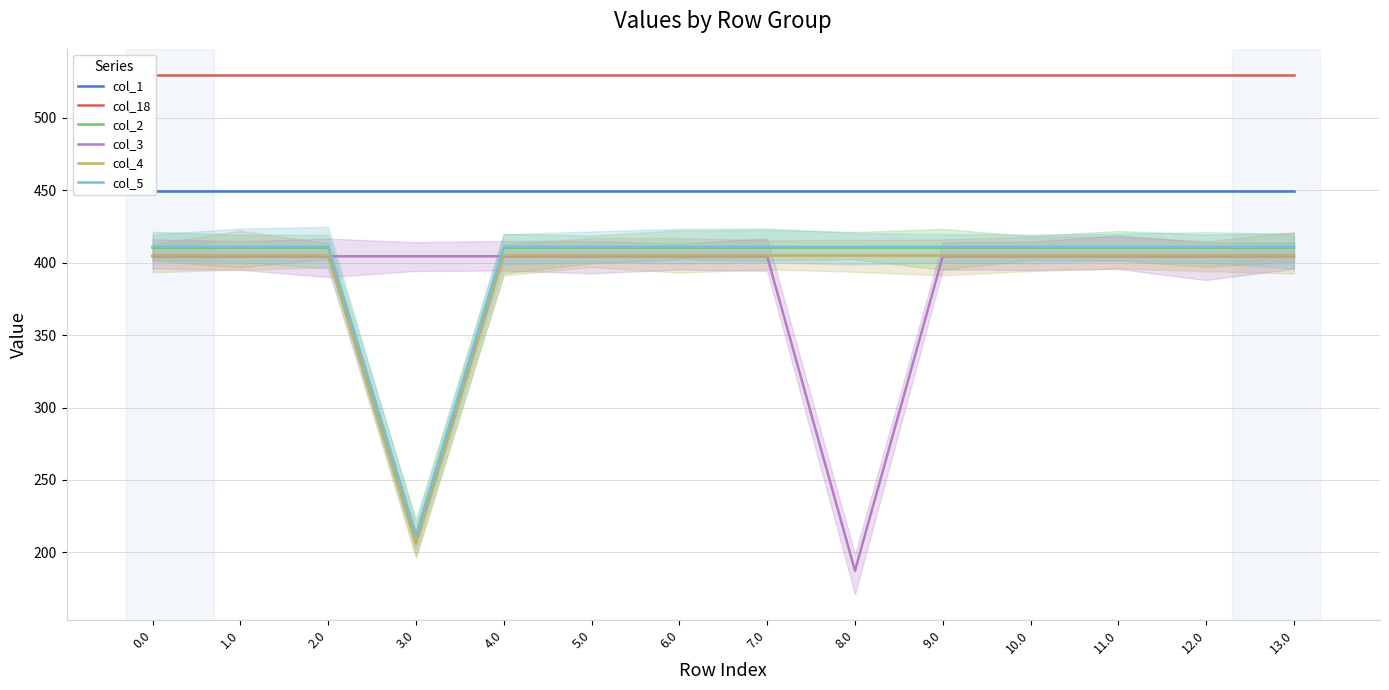

At how many categories does at least one series exceed 502?

14